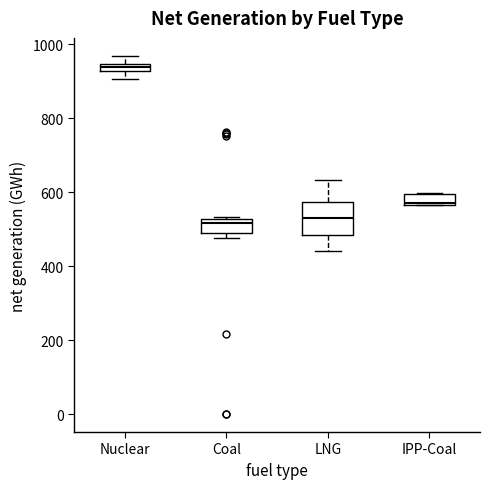

Comparing the boxes themselves (not the whiskers), which one is the tallest?

LNG